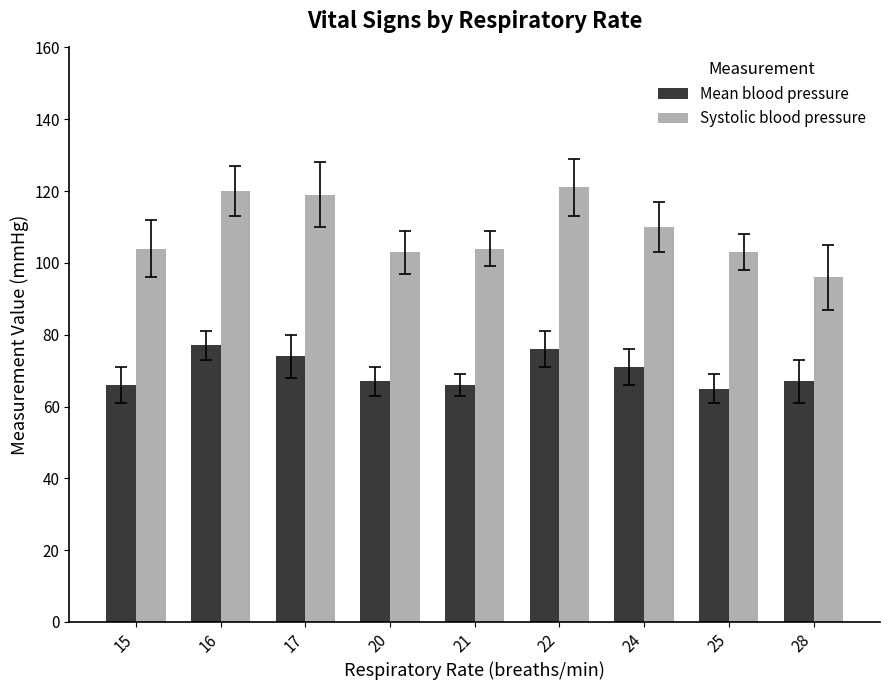

What is the minimum value shown in the chart?

65